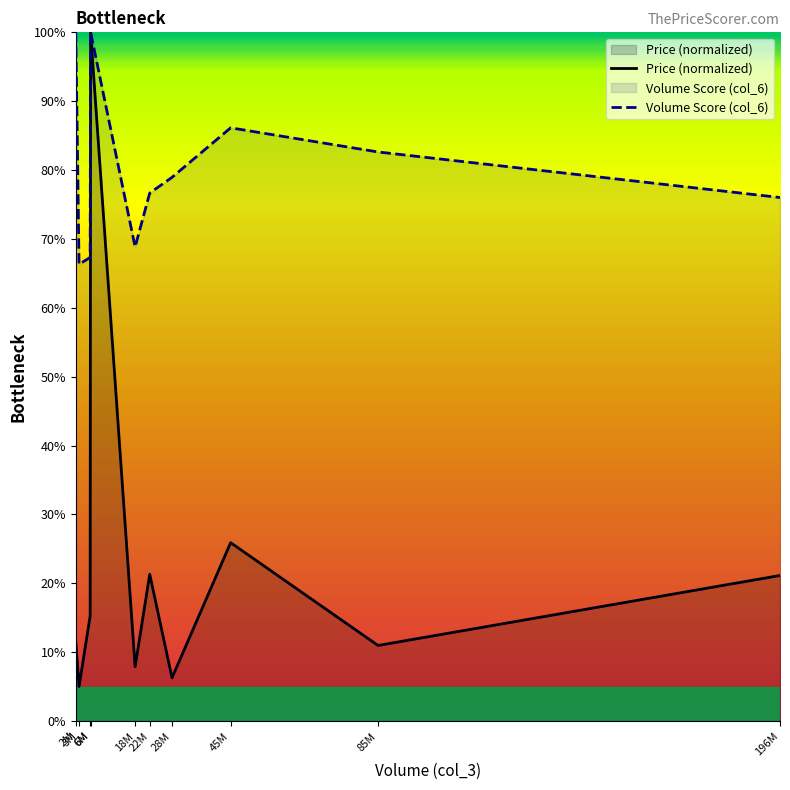

Between 2M and 45M, which series saw the biggest shift?

Price (normalized)